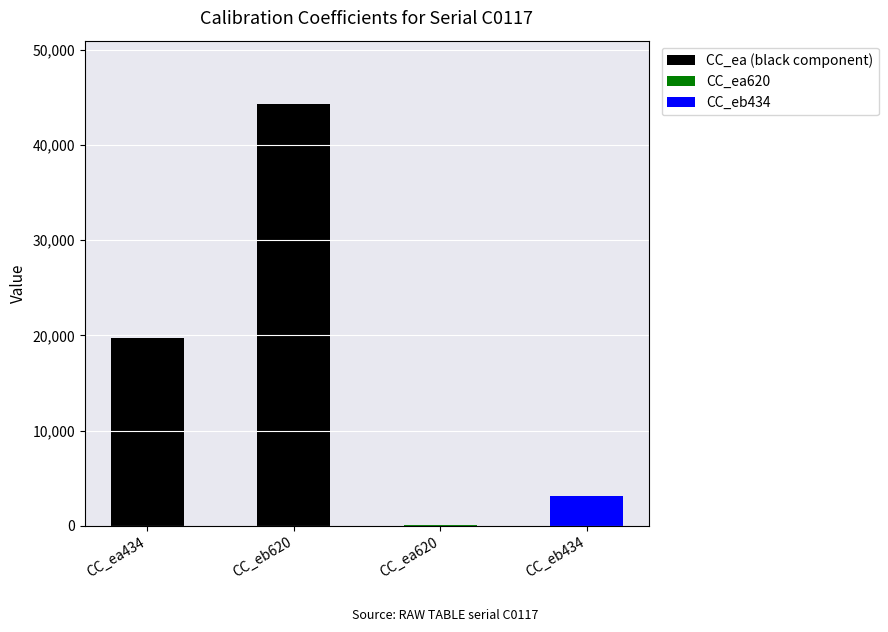

What is the difference between the highest and lowest values at CC_ea620?

34